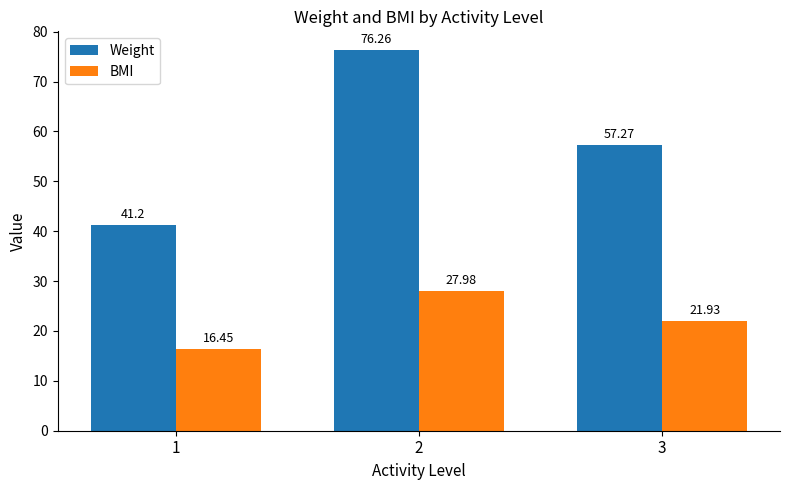

Which series changed the most between 2 and 3?

Weight